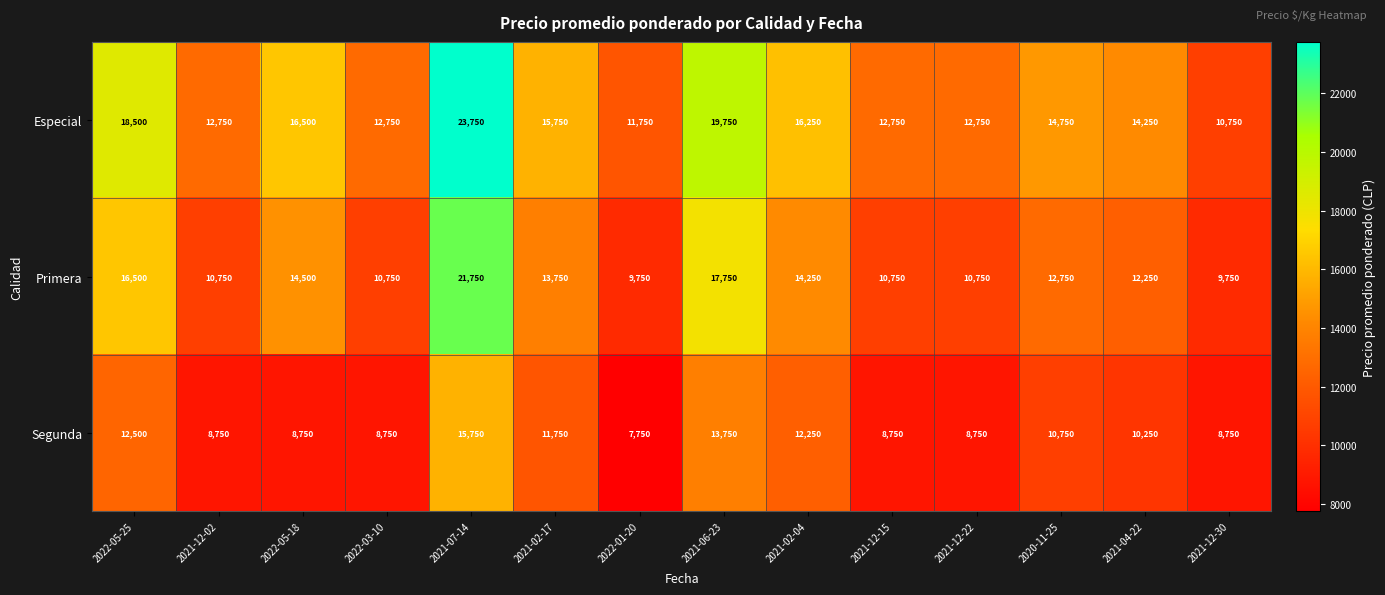

What is the minimum value for Primera?

9750